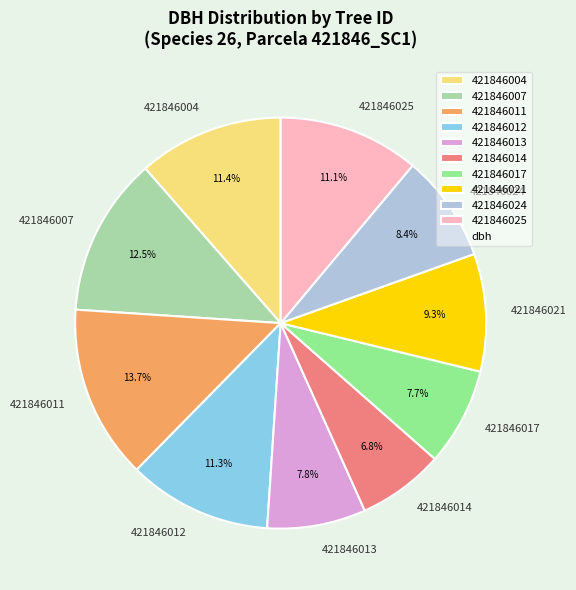

What percentage is the 421846025 slice, to the nearest percent?

11%